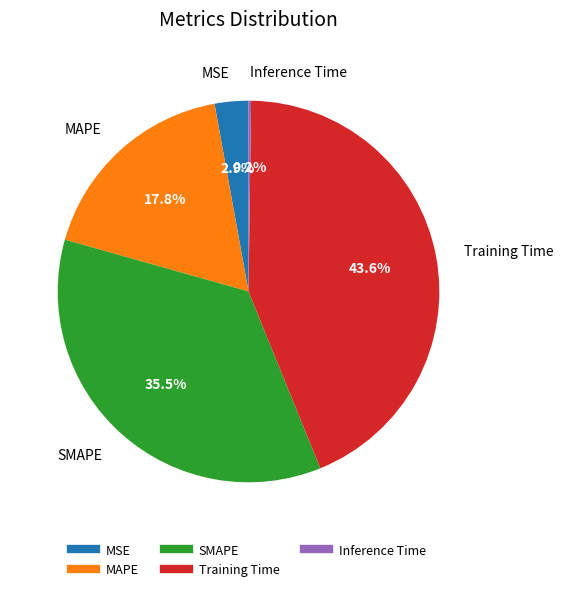

Approximately how many times larger is the value at MSE compared to SMAPE?

0.1